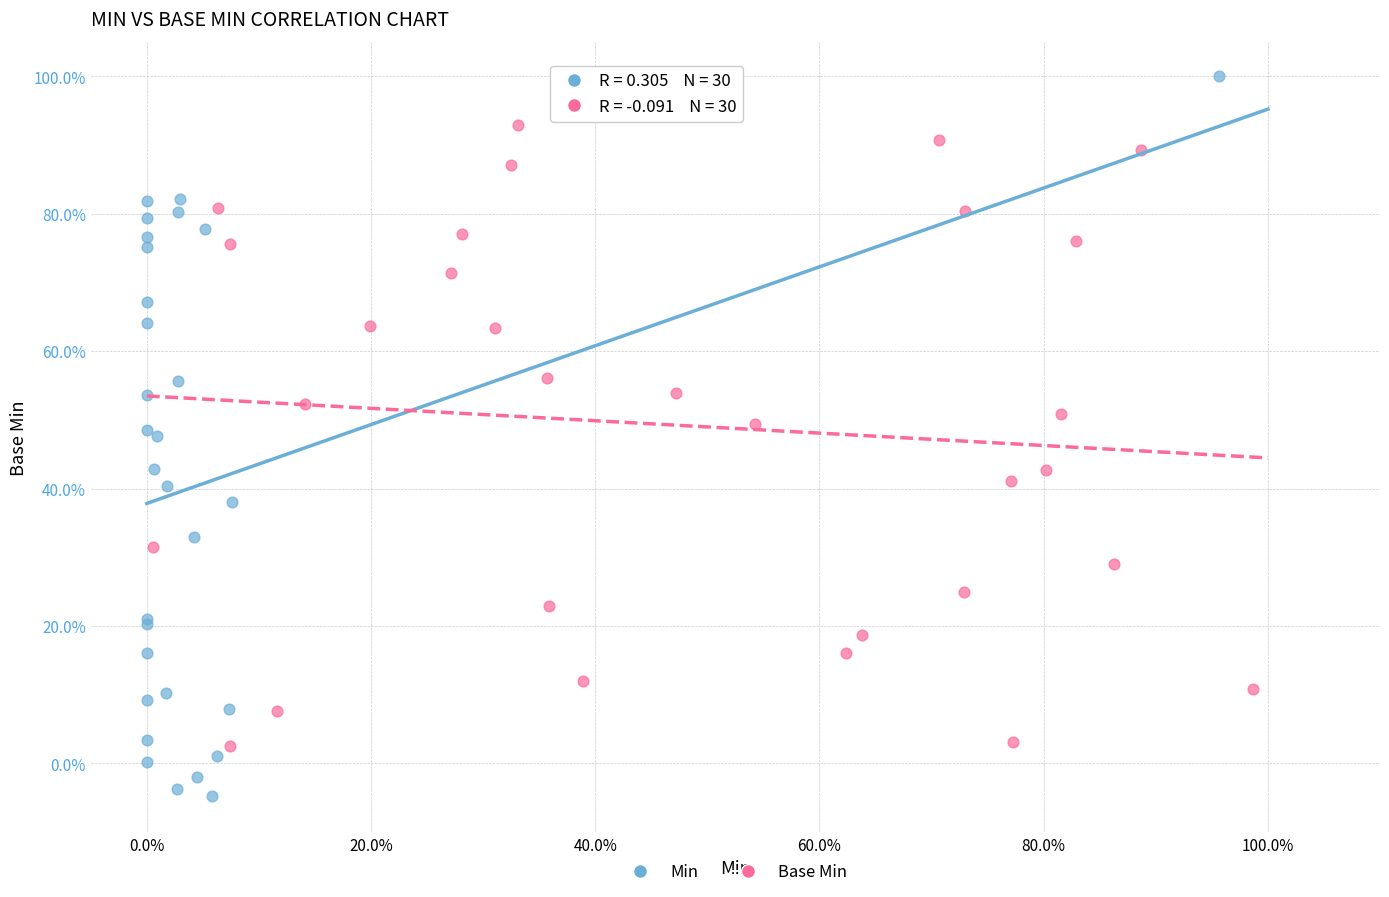

Which series contains the highest Y value?

Min